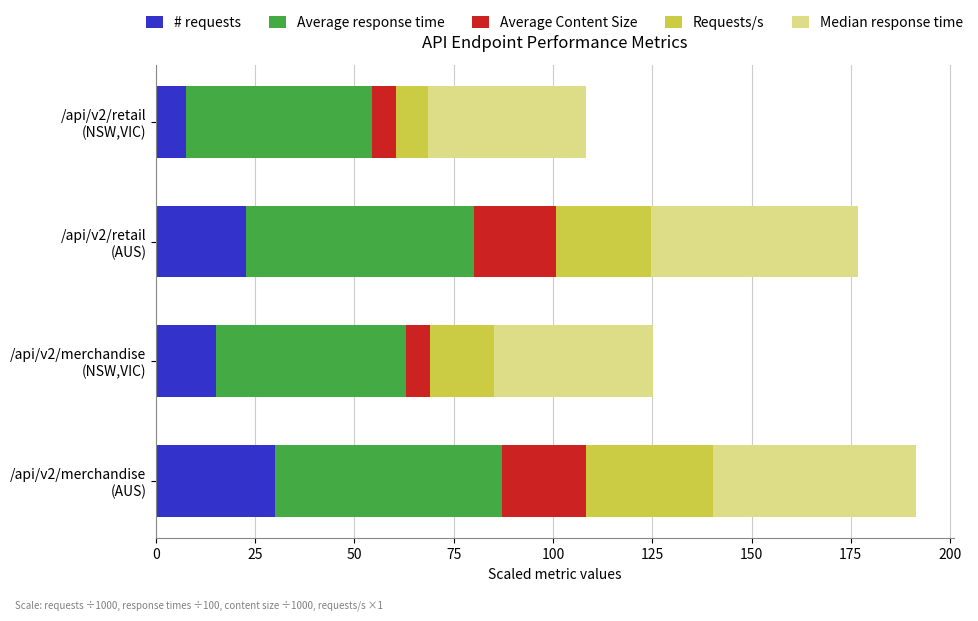

What is the lowest value of the # requests series?

7.5